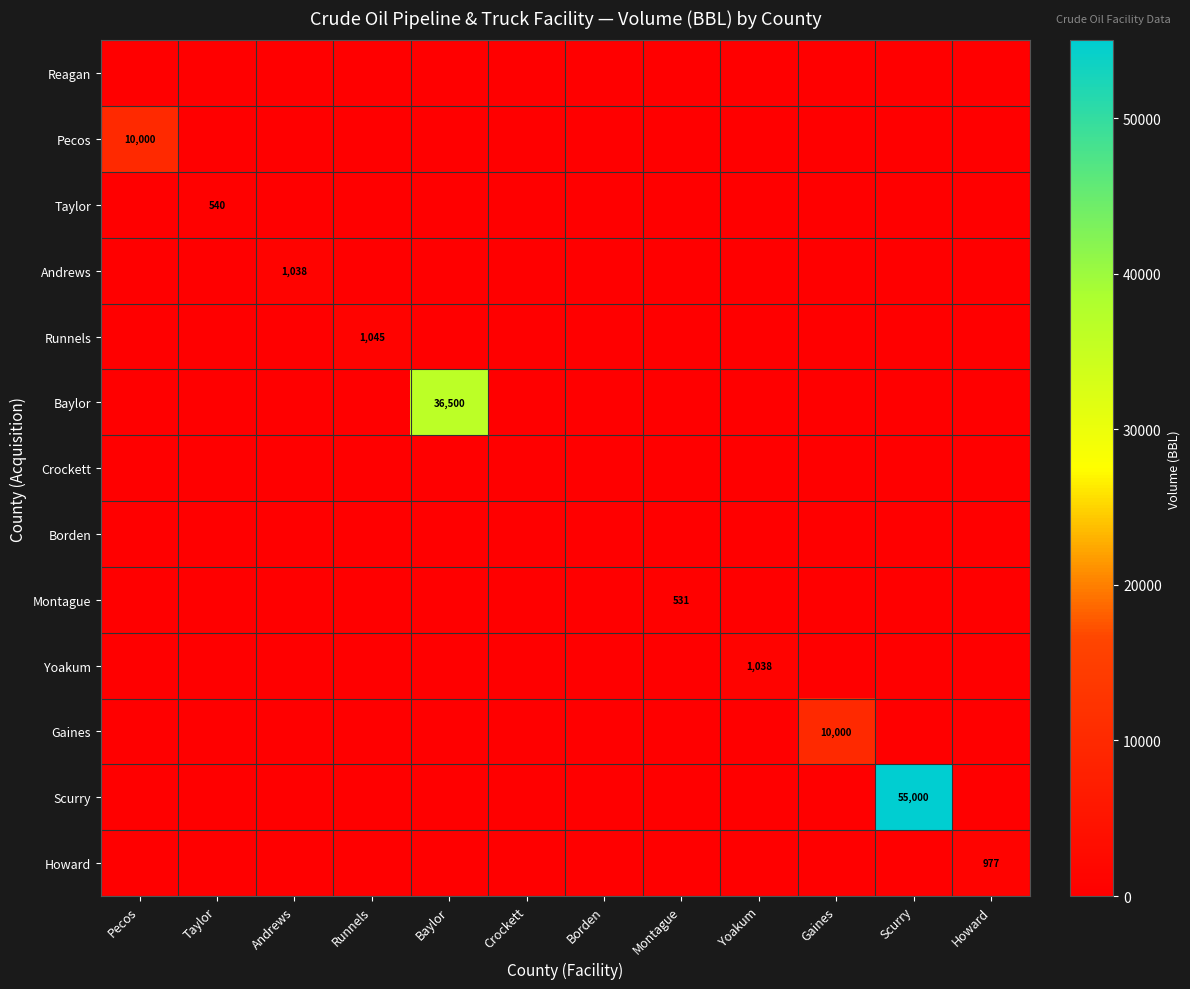

What is the greatest value displayed?

55000